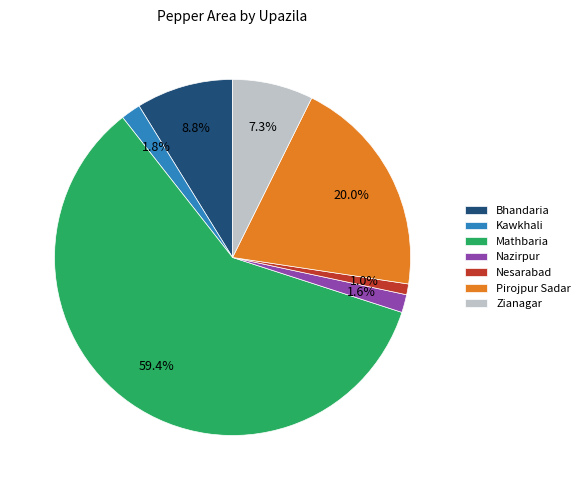

What is the majority slice?

Mathbaria